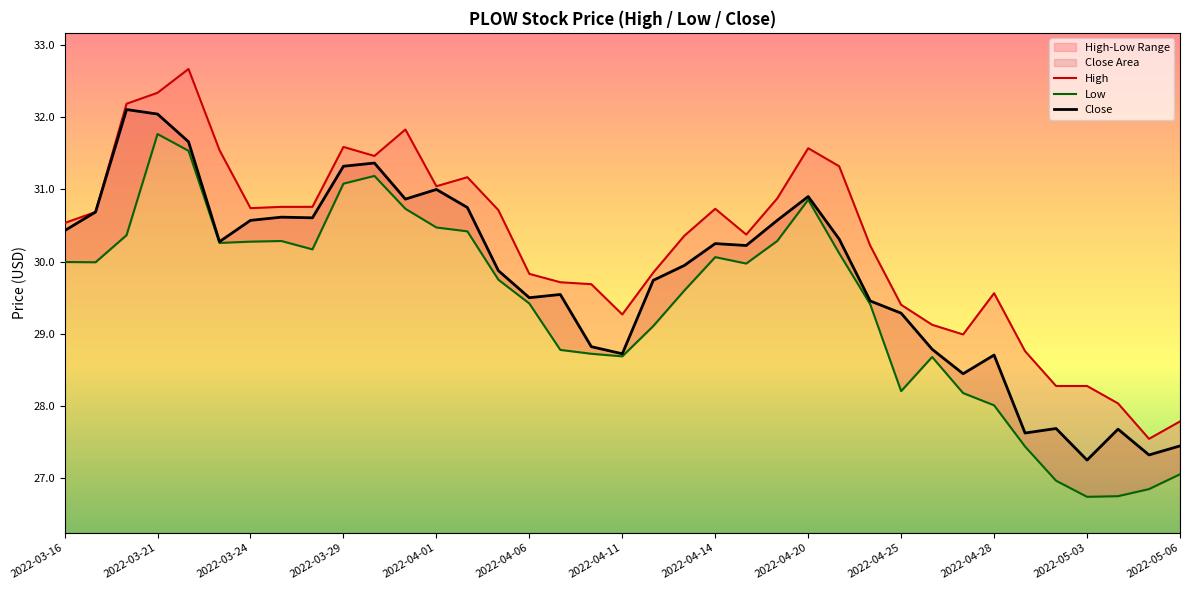

What is the maximum value shown in the chart?

32.7